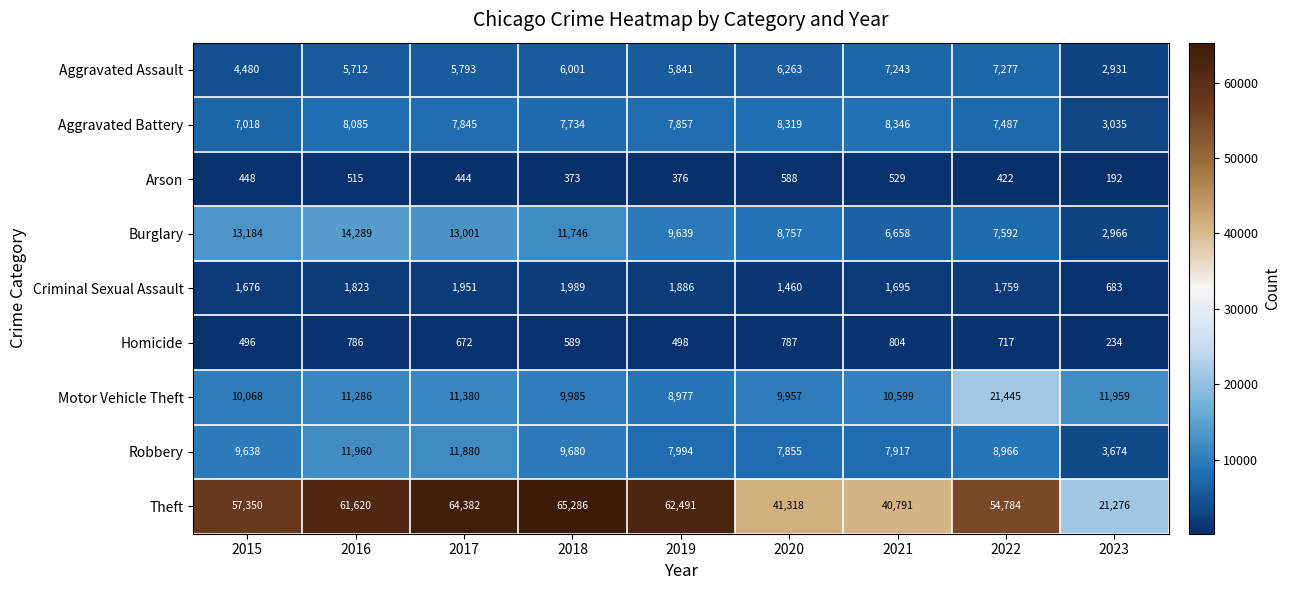

What is the sum of all Arson values?

3887